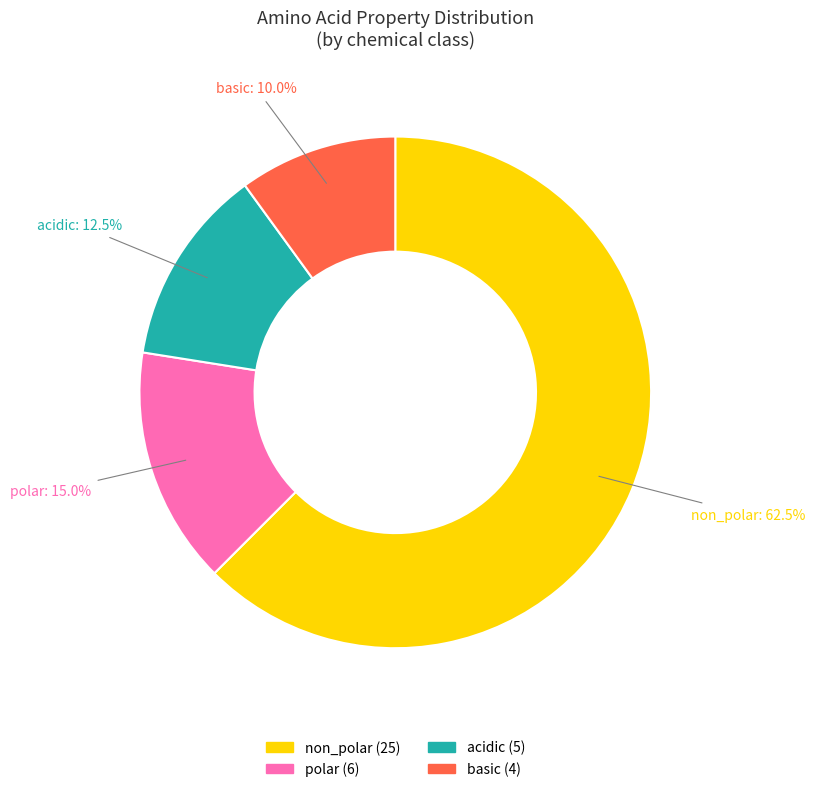

What portion of the pie excludes non_polar?

37.5%